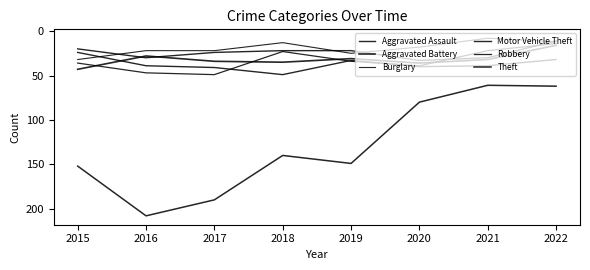

True or false: Aggravated Assault has more than 0 points higher than both neighbors.

True